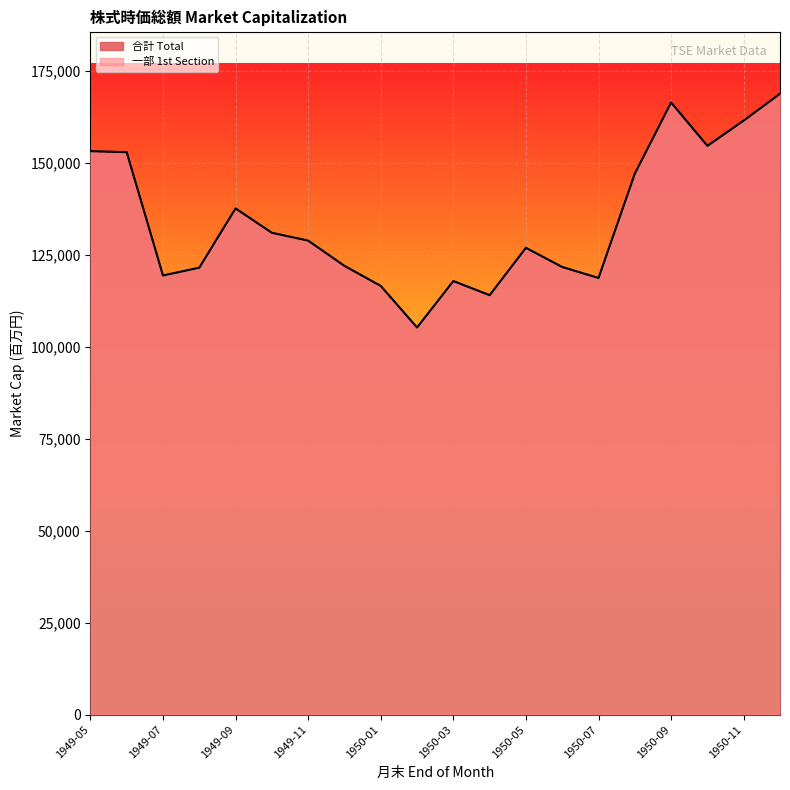

At which label does 一部 1st Section first exceed 128930?

1949-05